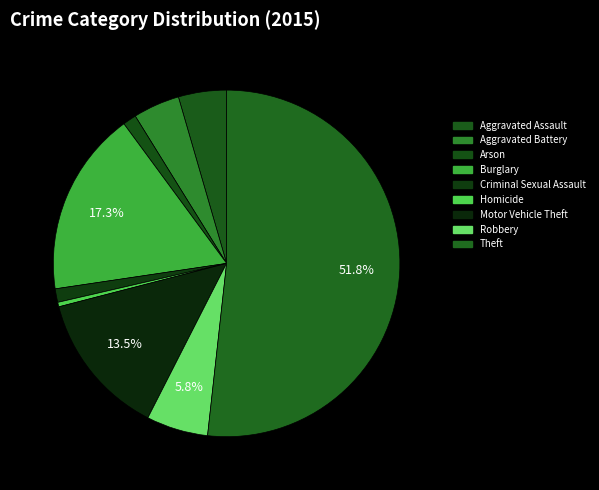

What portion of the pie excludes Motor Vehicle Theft?

86.5%